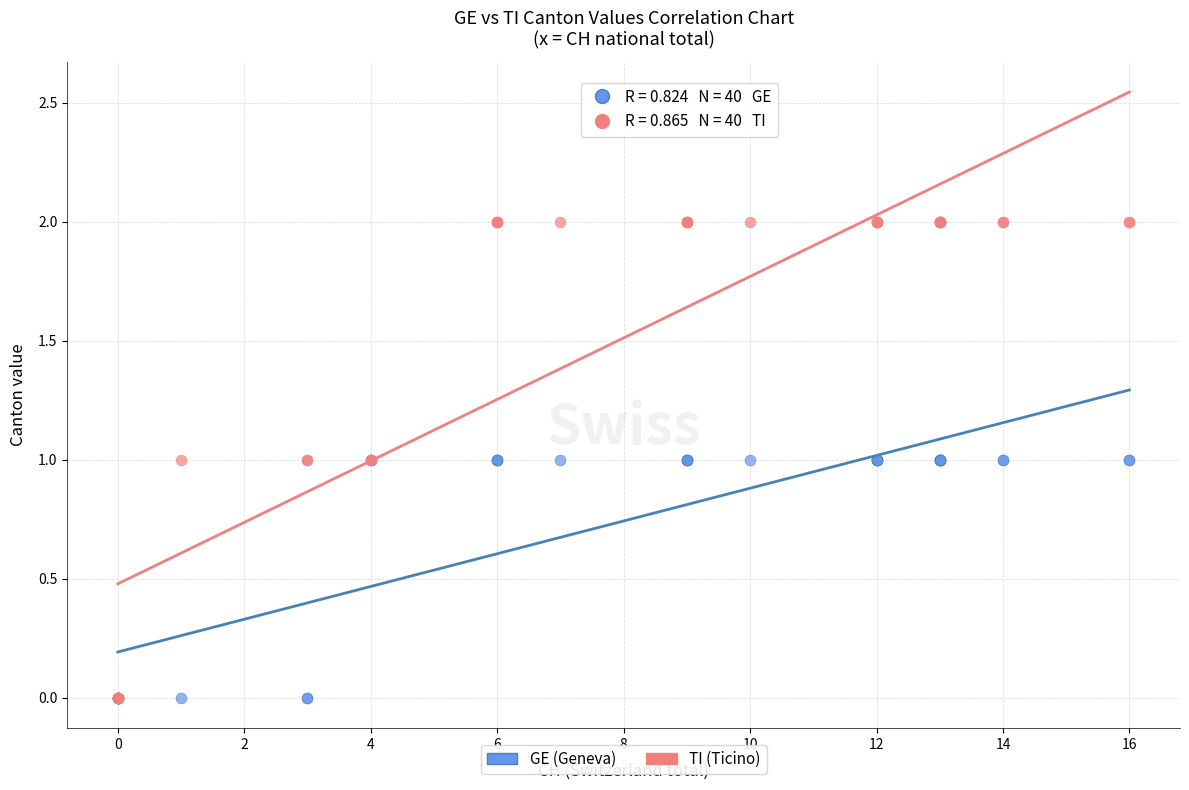

Which series contains the highest Y value?

TI (Ticino)